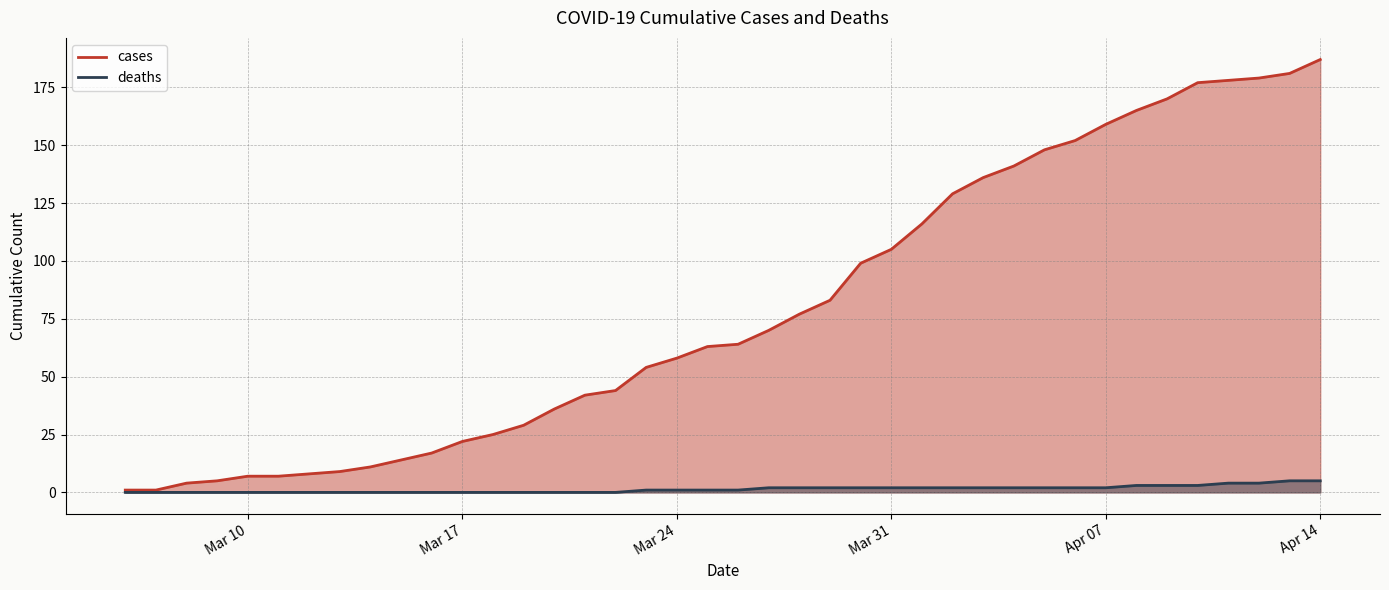

Is it true that deaths equals 2 at Apr 07?

True